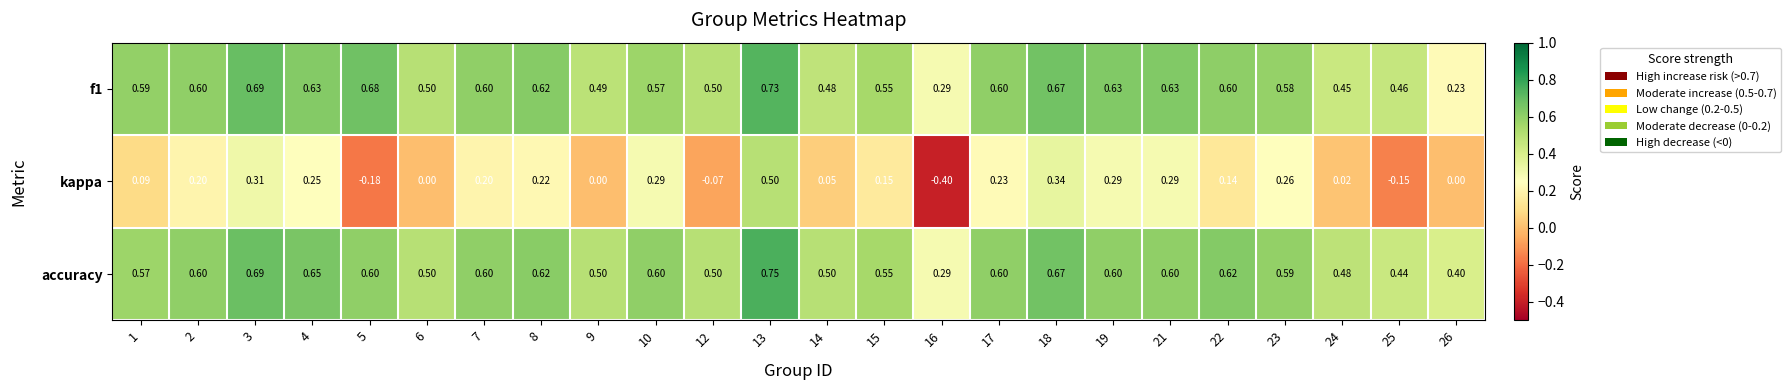

Which series has the largest total across all categories?

accuracy